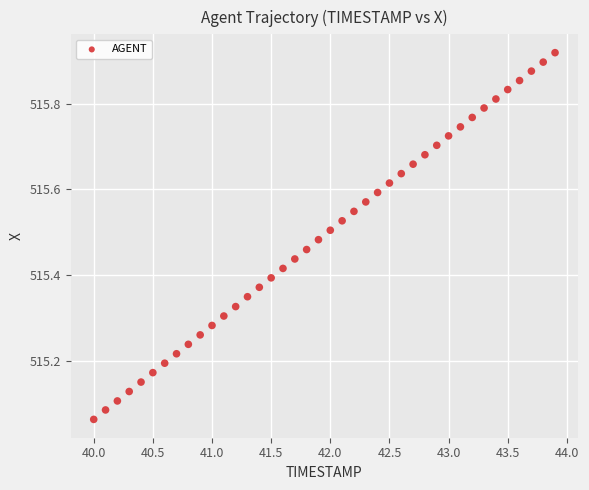

What is the range of X values (max minus min)?

3.9